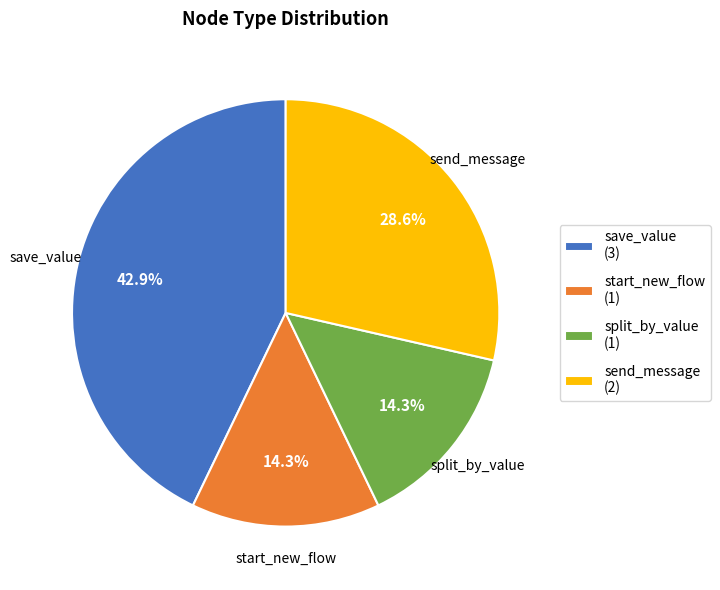

Is there a majority slice in this chart?

No